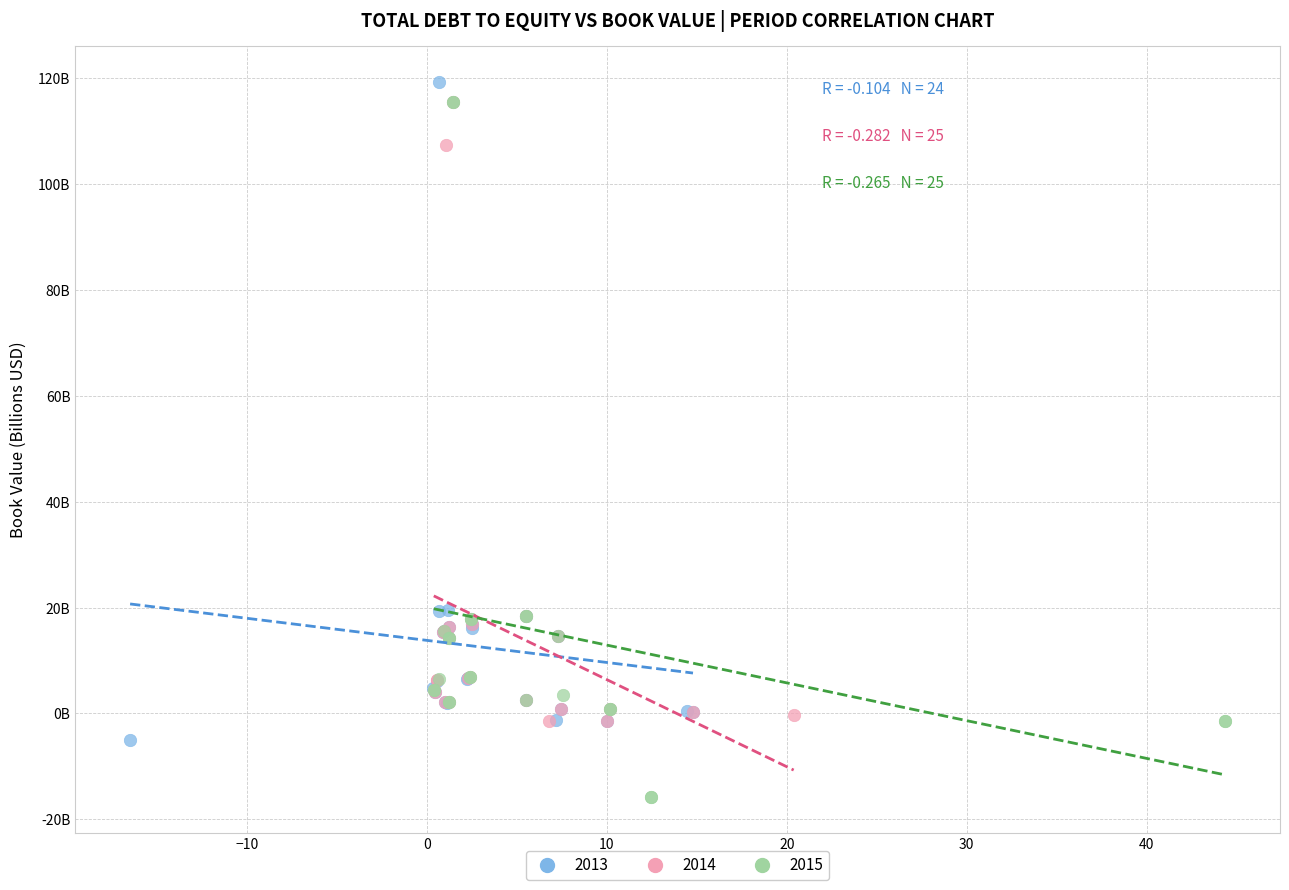

What are all the series names shown in the legend?

2013, 2014, 2015